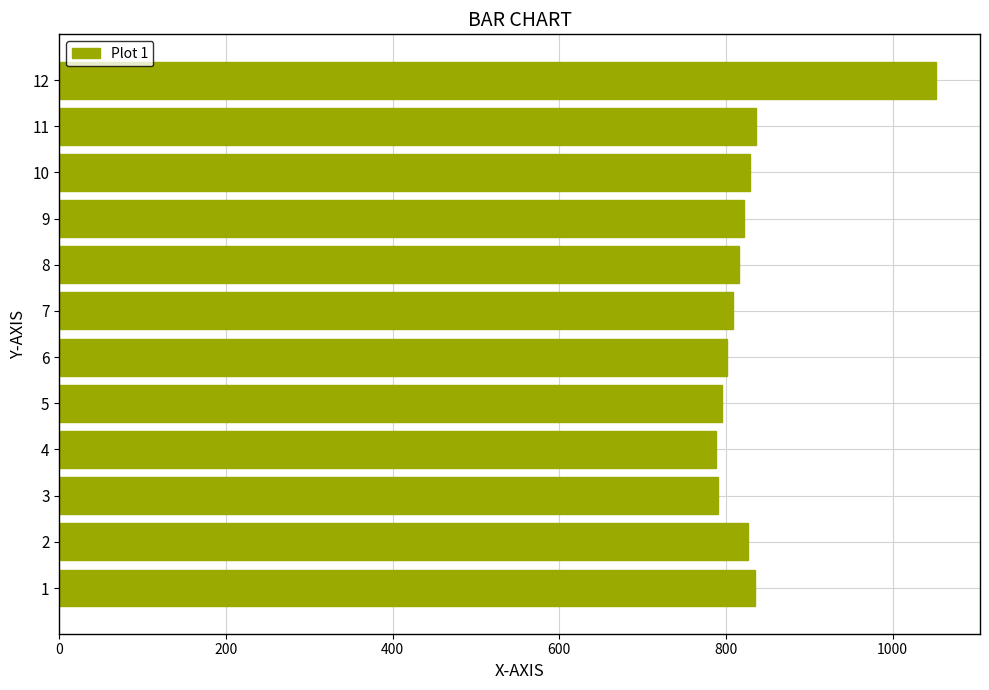

Approximately how many times larger is the value at 7 compared to 1?

1.0